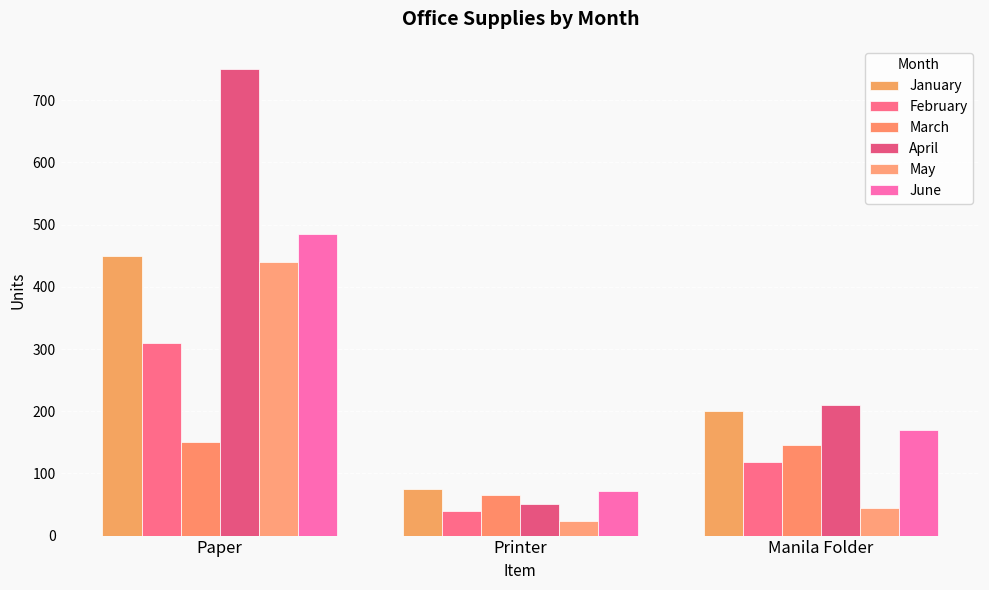

Are the bars horizontal?

No